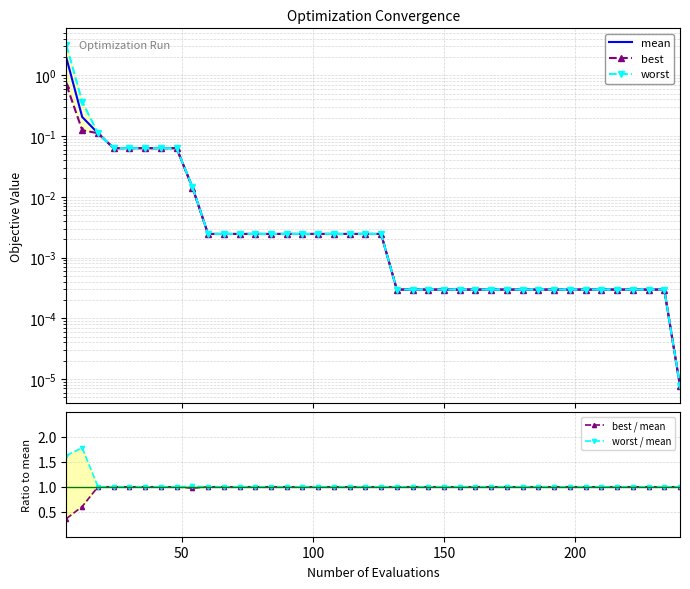

Does the chart have visible grid lines?

Yes